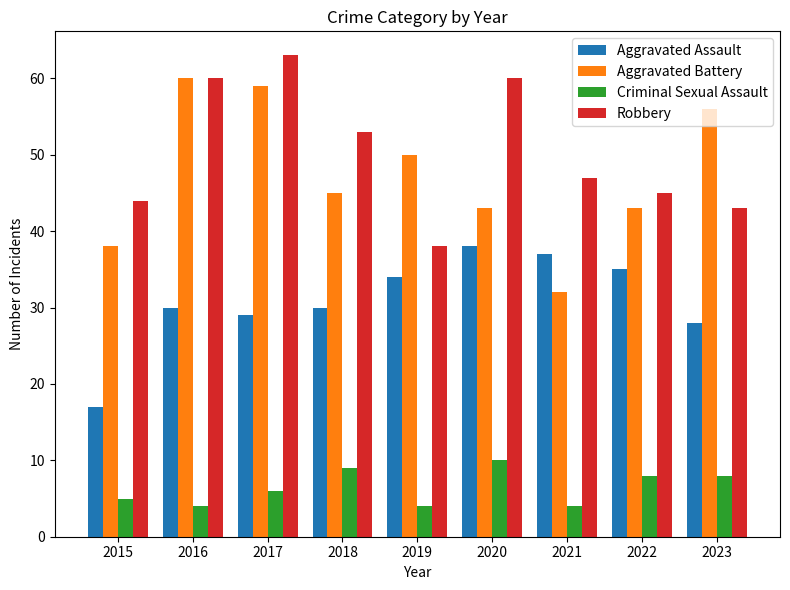

What is the sum of the Robbery values at 2016 and 2017?

123